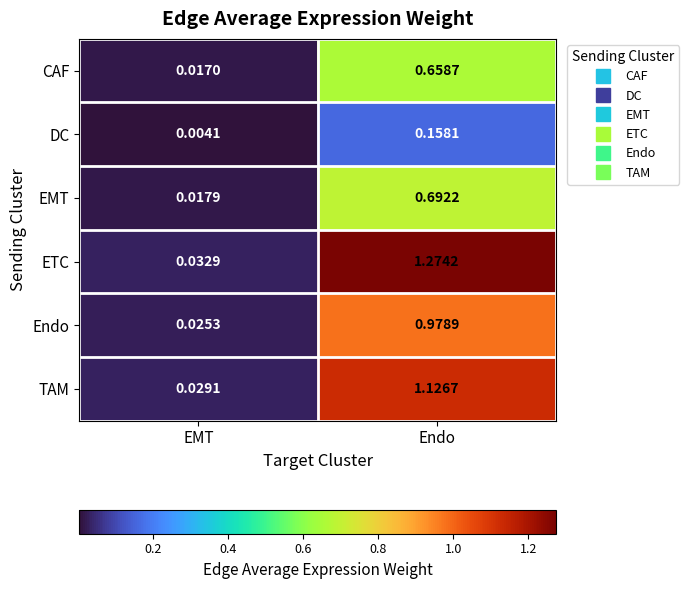

At which label is EMT closest to 0?

EMT